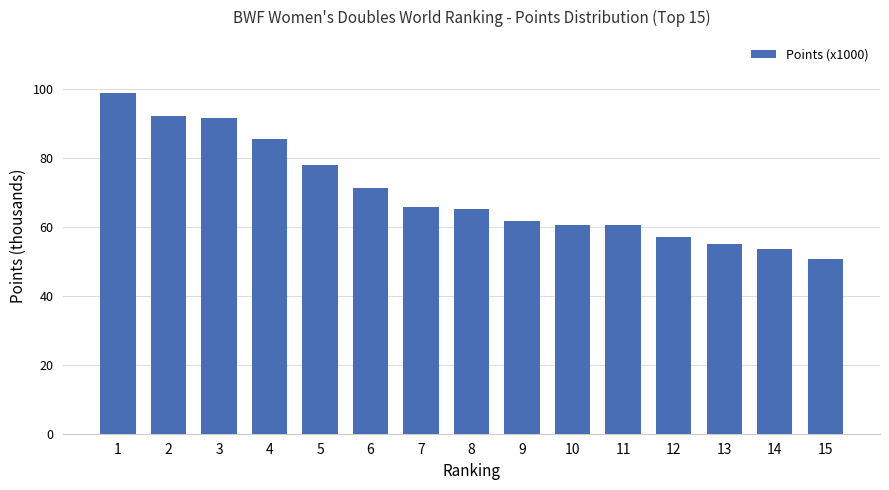

How many data points are above 65?

8